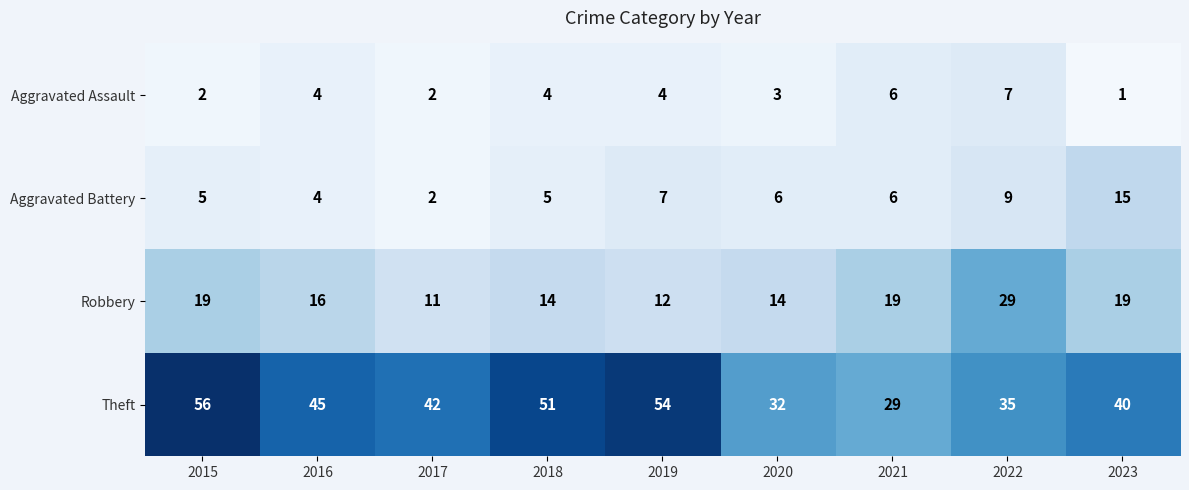

What is the sum of the Robbery values at 2021 and 2018?

33